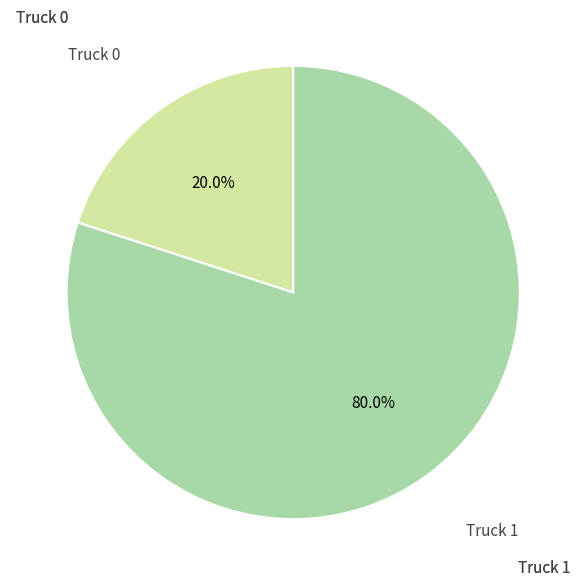

Does any single category account for the majority?

Yes